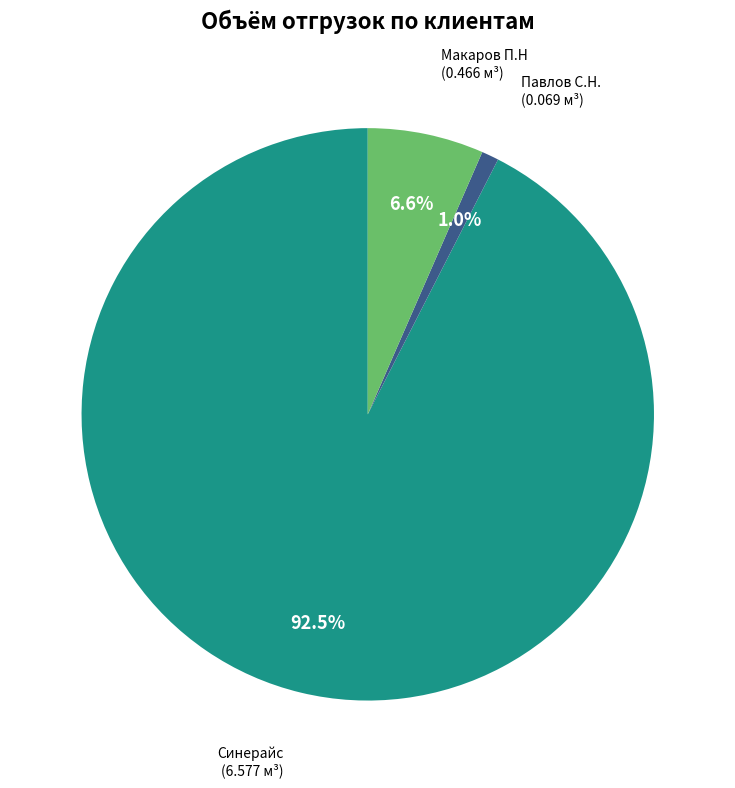

Is there a majority slice in this chart?

Yes